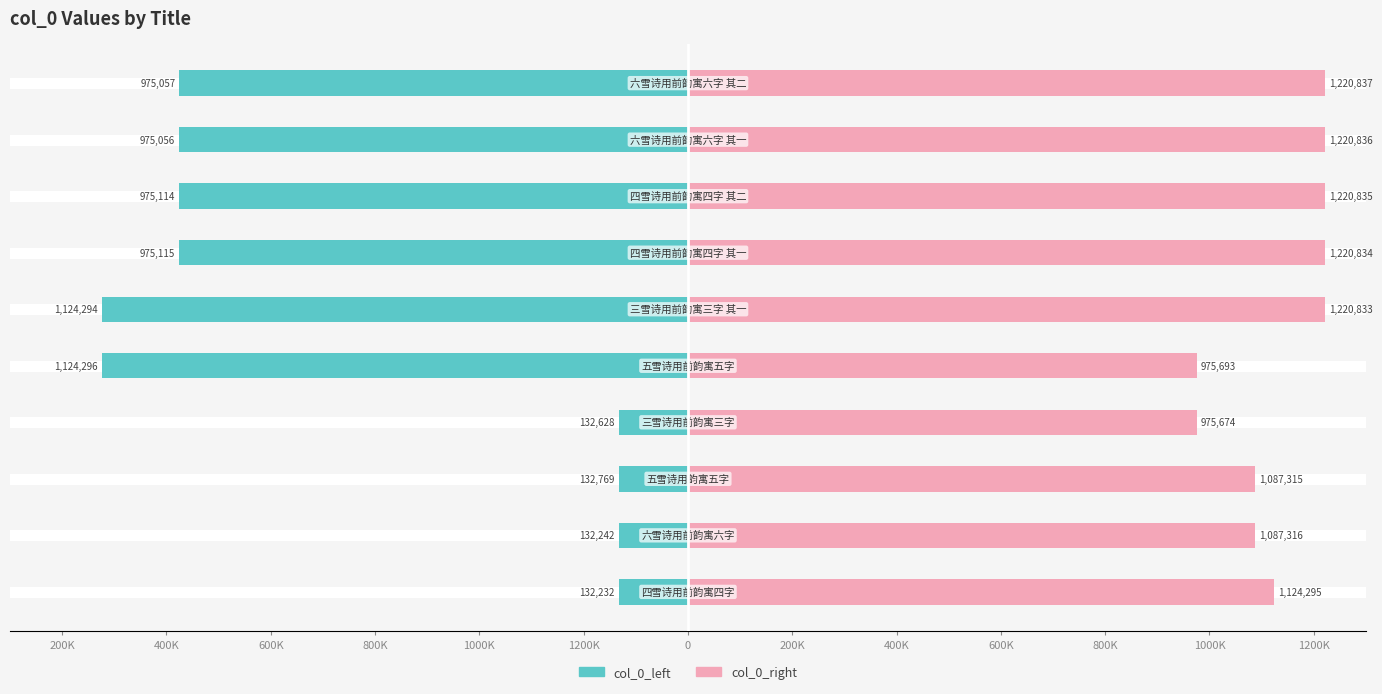

Is it true that col_0_right equals 1087315 at 800K?

True